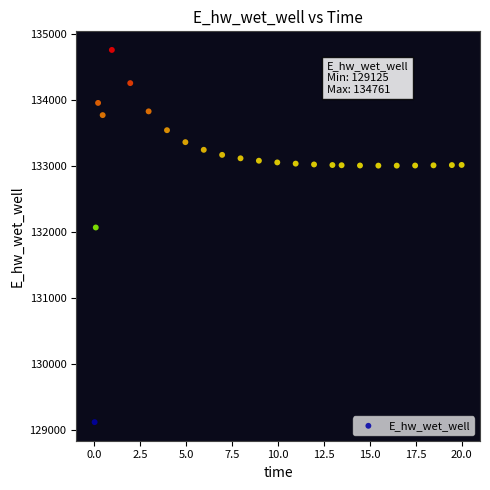

What Y value in the scatter plot is closest to 131942?

132072.3